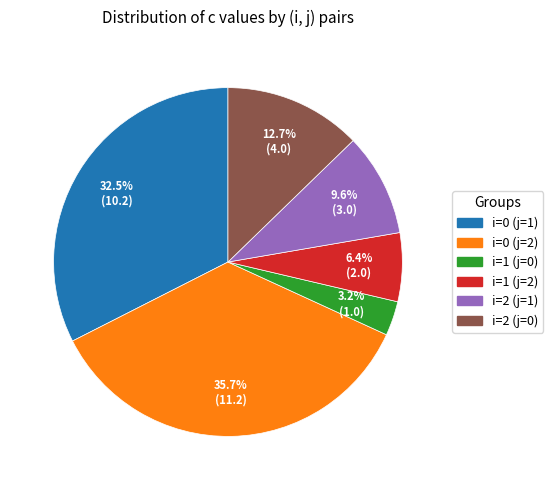

Rank the categories by value from lowest to highest.

i=1 (j=0), i=1 (j=2), i=2 (j=1), i=2 (j=0), i=0 (j=1), i=0 (j=2)